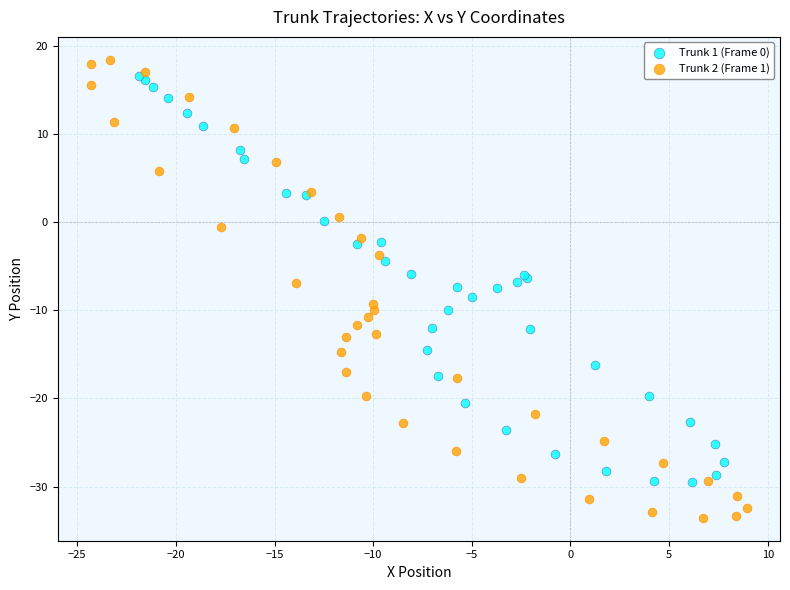

Which series contains the lowest Y value?

Trunk 2 (Frame 1)